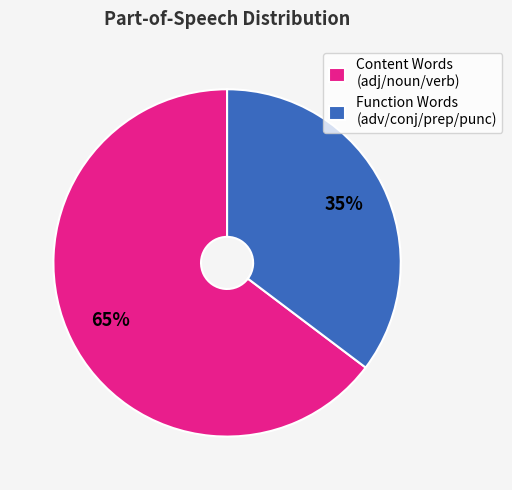

To the nearest percent, what is the combined percentage of Function Words (adv/conj/prep/punc) and Content Words (adj/noun/verb)?

100%